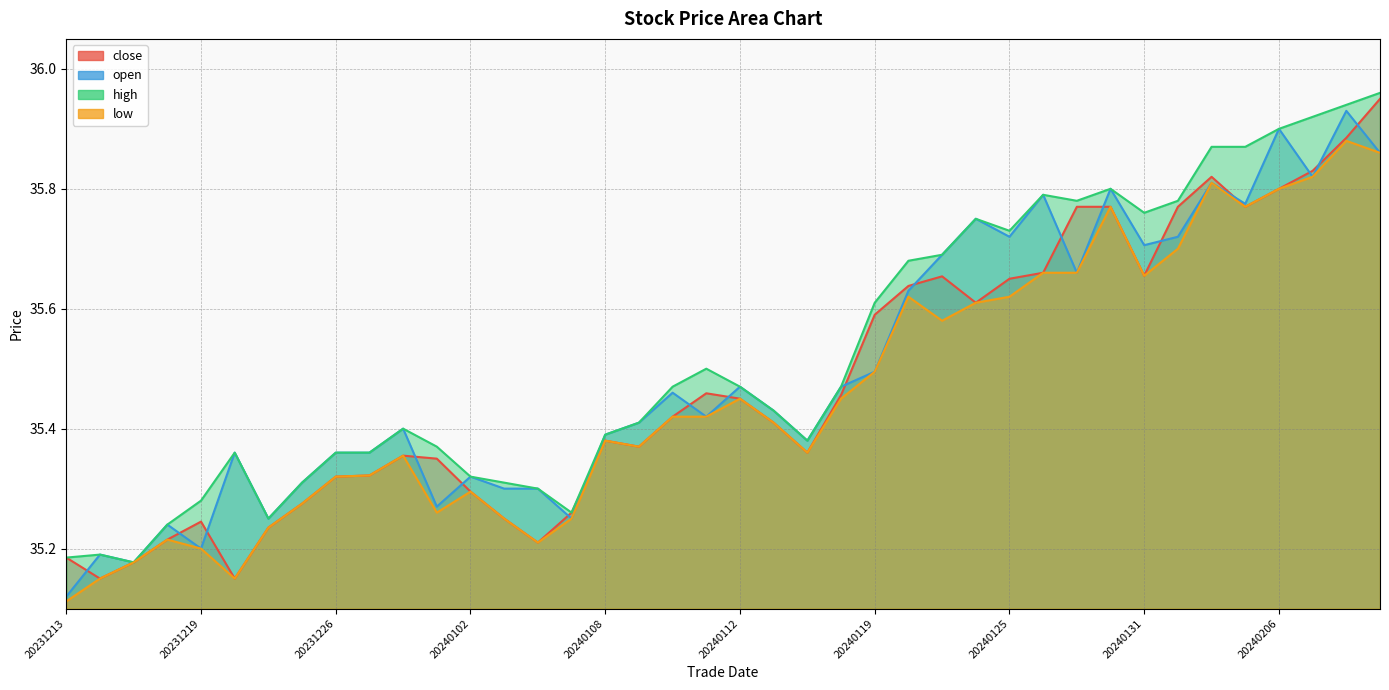

What are all the series names shown in the legend?

close, open, high, low